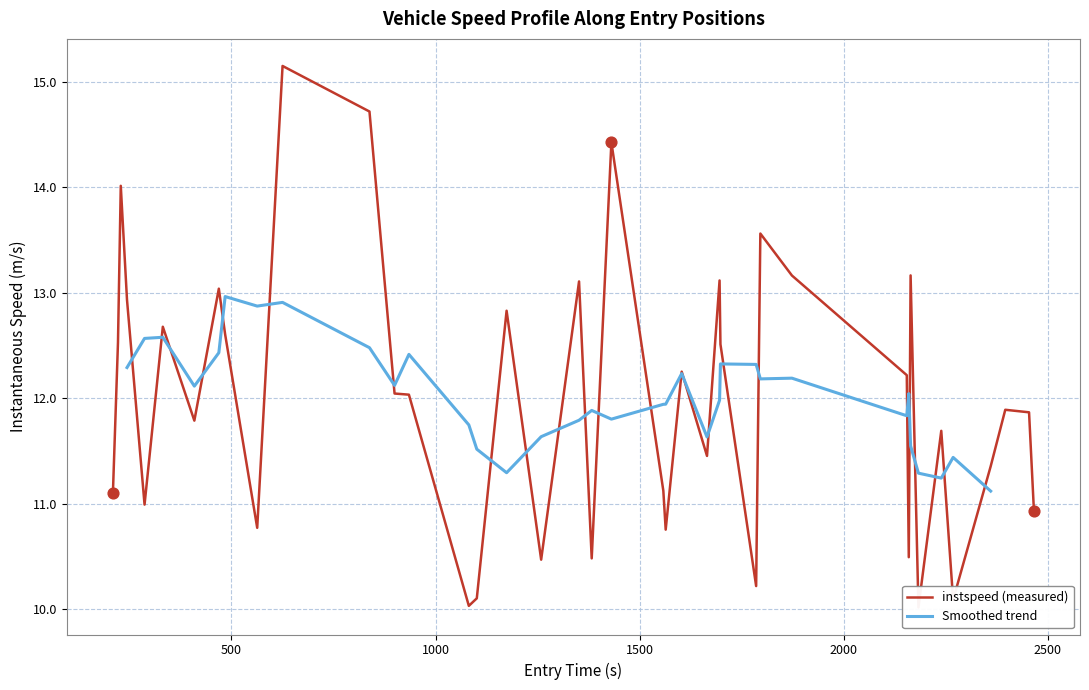

What is the highest value of the Smoothed trend series?

13.0